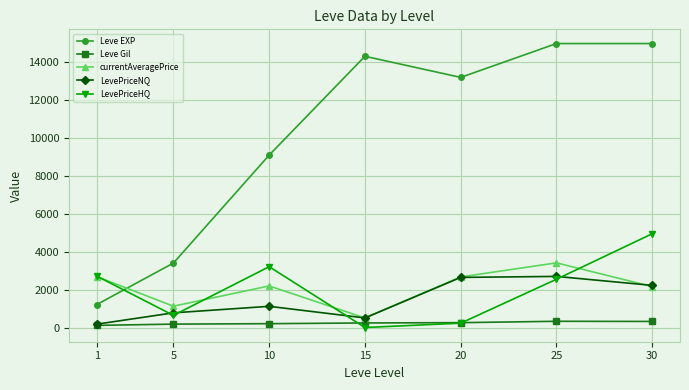

At which label does LevePriceHQ first exceed 2550?

1